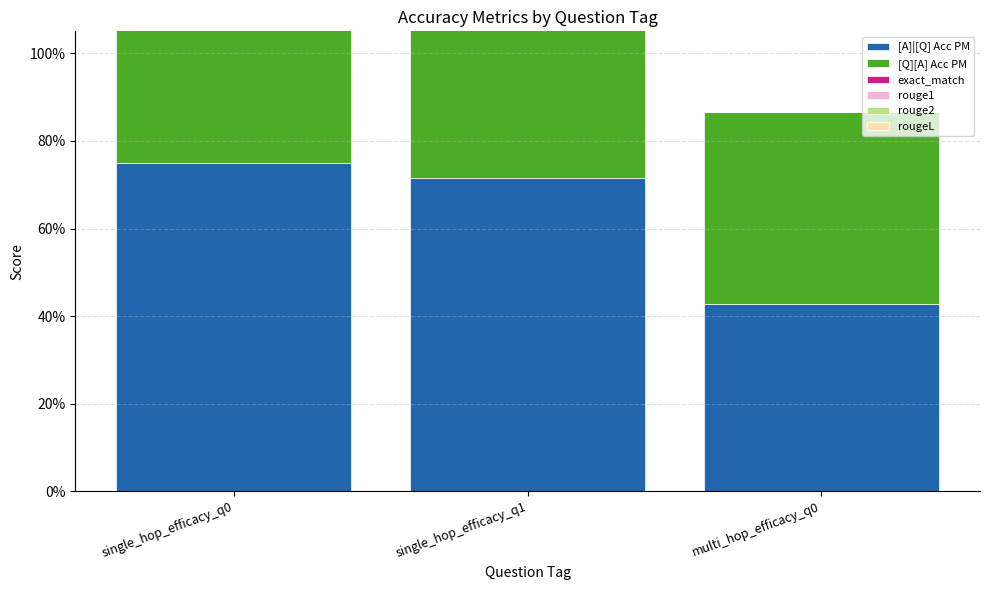

What position from the left is single_hop_efficacy_q0?

1